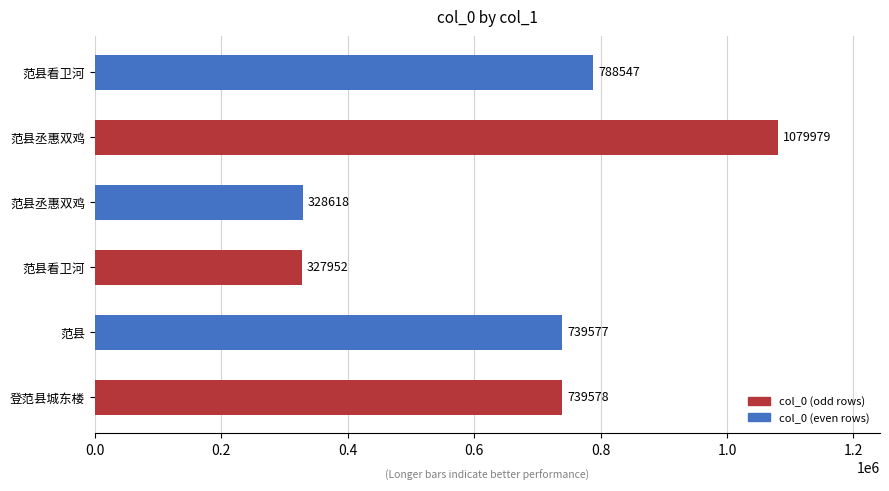

Count the number of data series in this chart.

1